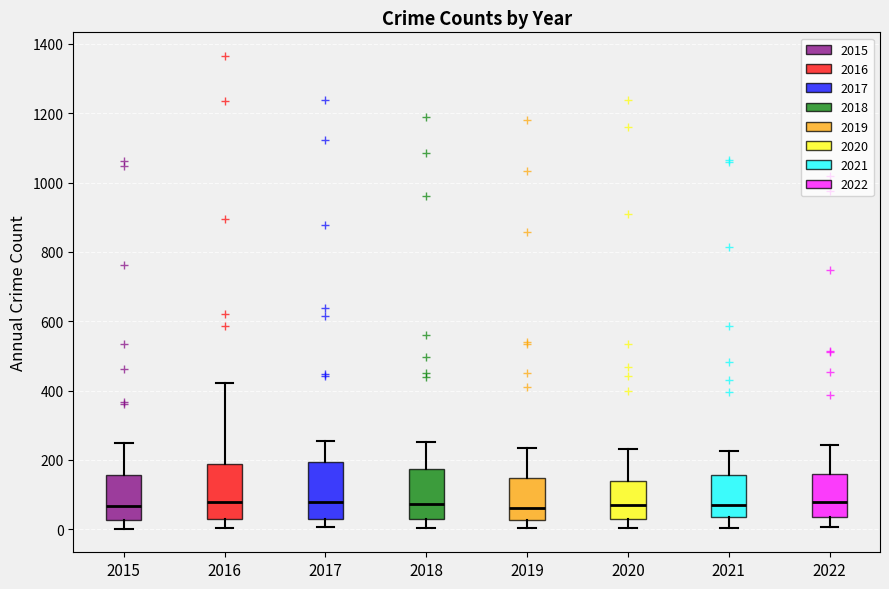

Reading left to right, read every box against the y-axis: the position of its median line, the range the box covers, and the ends of its whiskers. The values are not printed on the chart, so give them approximately, as read against the axis.

2015: median 60, box 20 to 160, whiskers 0 to 240
2016: median 80, box 40 to 180, whiskers 0 to 420
2017: median 80, box 40 to 200, whiskers 0 to 260
2018: median 80, box 40 to 180, whiskers 0 to 260
2019: median 60, box 20 to 140, whiskers 0 to 240
2020: median 80, box 40 to 140, whiskers 0 to 240
2021: median 80, box 40 to 160, whiskers 0 to 220
2022: median 80, box 40 to 160, whiskers 0 to 240